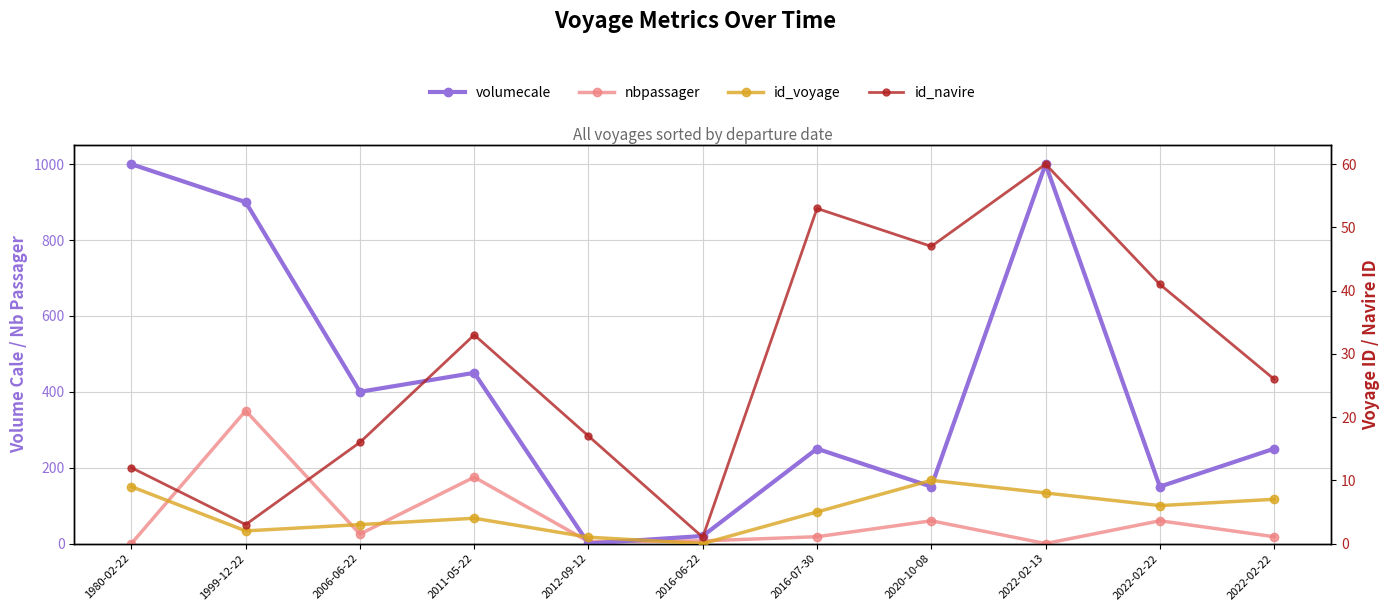

True or false: nbpassager and volumecale intersect in this chart.

True